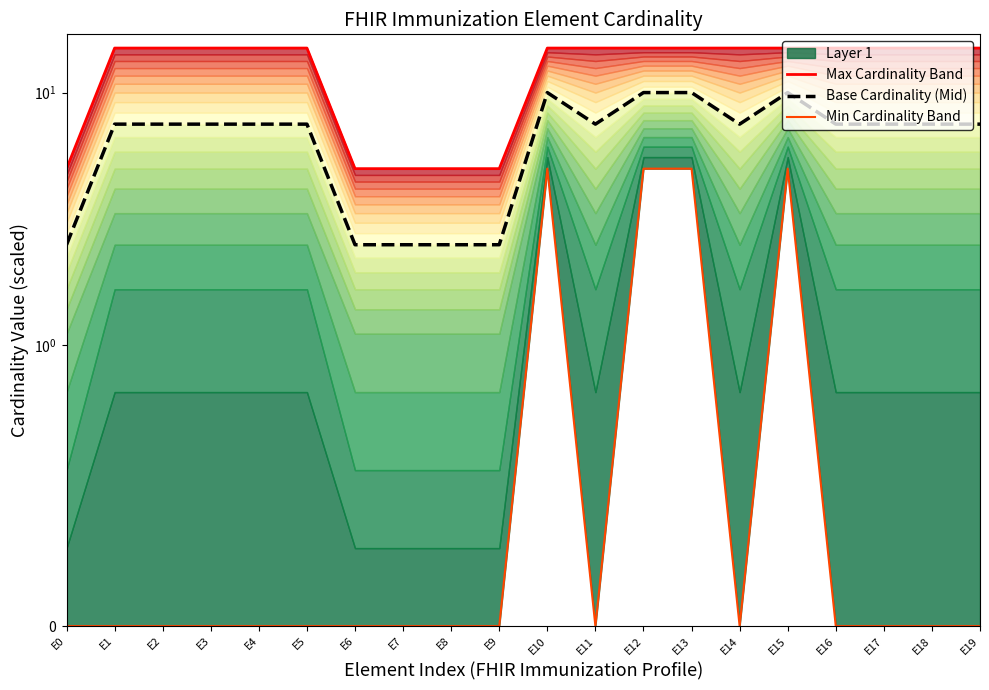

At how many categories does at least one series exceed 7?

15